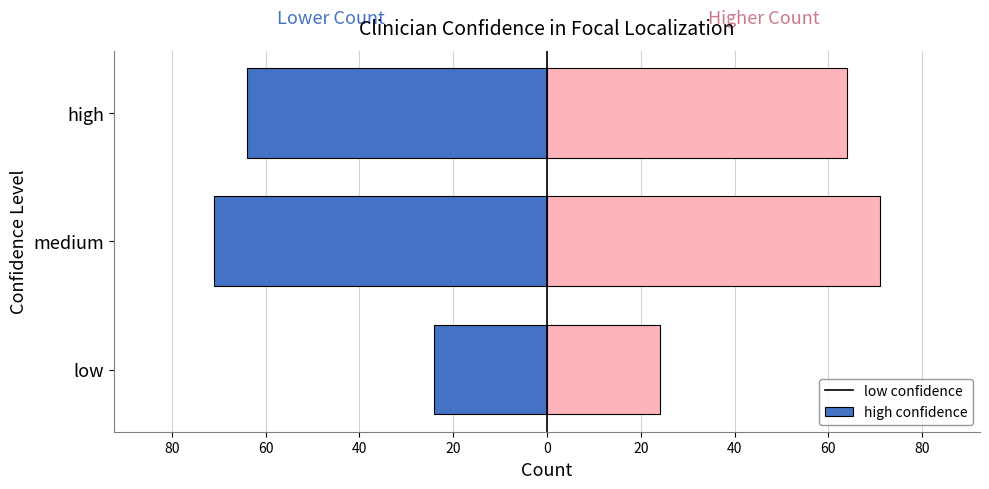

Between low and high, which series saw the biggest shift?

Left (not applicable)